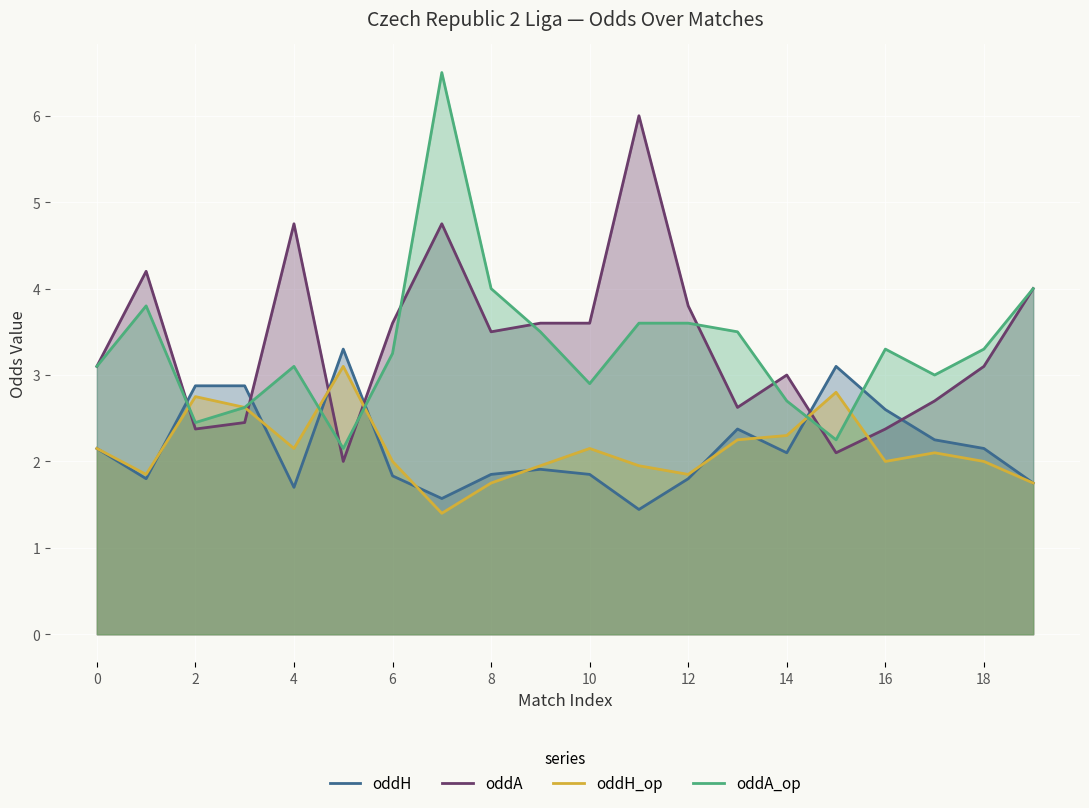

What is the sum of the oddA values at 12 and 10?

7.4